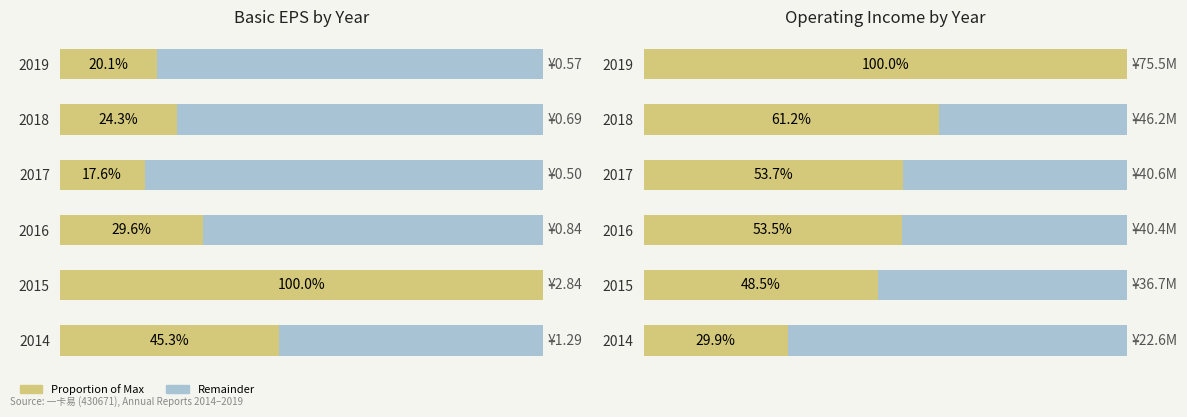

What is the value of the Share bar at the 1st from the left?

1.0